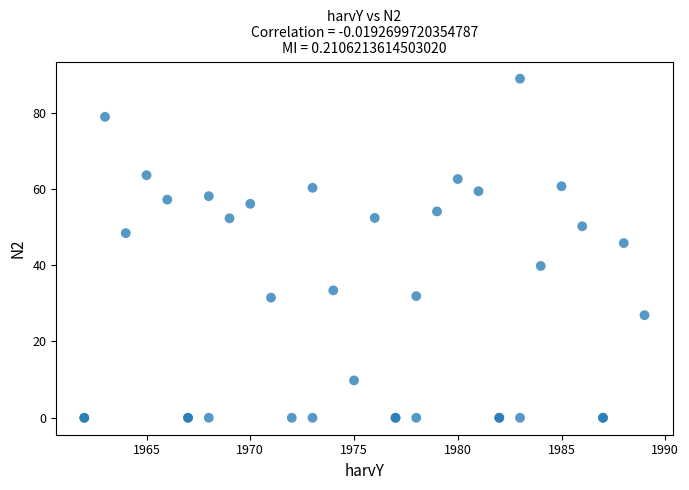

What Y value in the scatter plot is closest to 44?

45.8